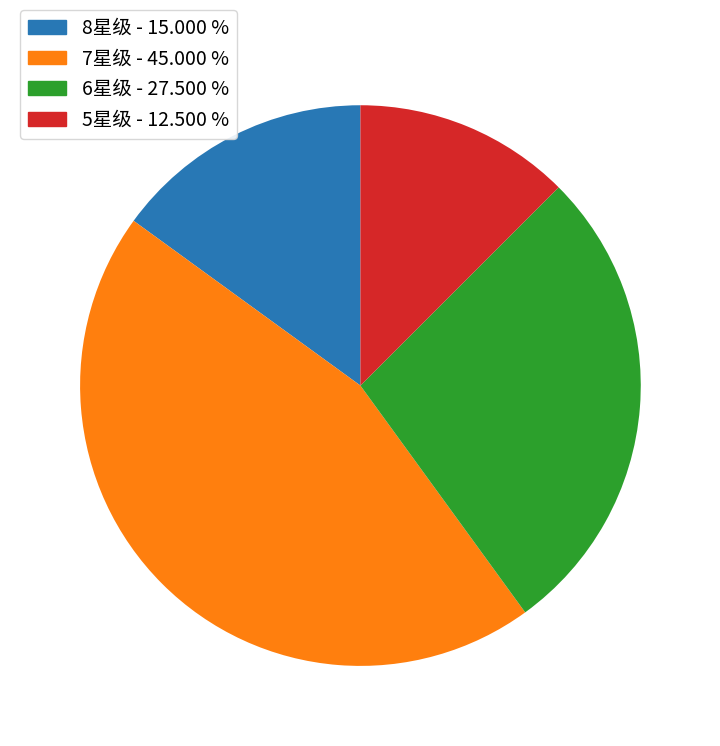

Do 6星级 - 27.500 % and 8星级 - 15.000 % together represent more than half of the pie?

No